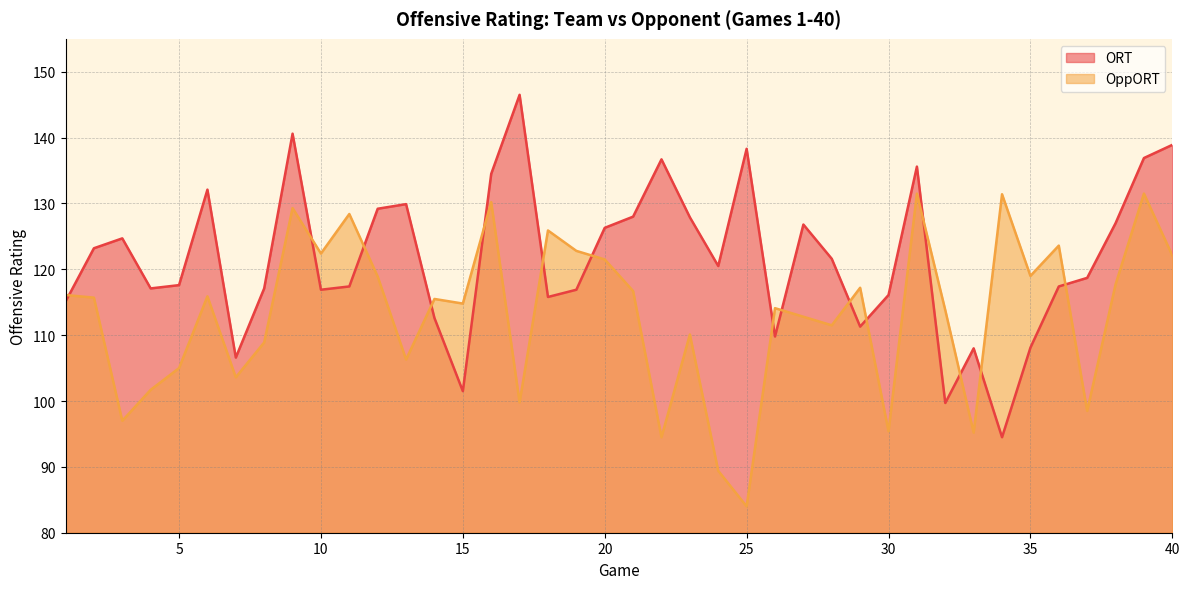

Reading left to right, transcribe all the data shown in this chart.

ORT: 115.1	123.2	124.7	117.1	117.6	132.1	106.6	117.1	140.6	116.9	117.4	129.2	129.9	112.6	101.5	134.5	146.5	115.8	116.9	126.3	128.0	136.7	127.9	120.5	138.3	109.8	126.8	121.6	111.3	116.1	135.6	99.7	108.0	94.5	108.1	117.4	118.7	127.0	136.9	138.9
OppORT: 116.1	115.7	97.0	101.7	105.0	115.9	103.6	108.9	129.3	122.4	128.4	118.9	106.3	115.5	114.8	130.2	99.8	125.9	122.8	121.5	116.7	94.5	110.1	89.4	84.0	114.1	112.8	111.5	117.2	95.4	131.5	113.8	95.2	131.4	119.0	123.6	98.5	117.7	131.5	122.1